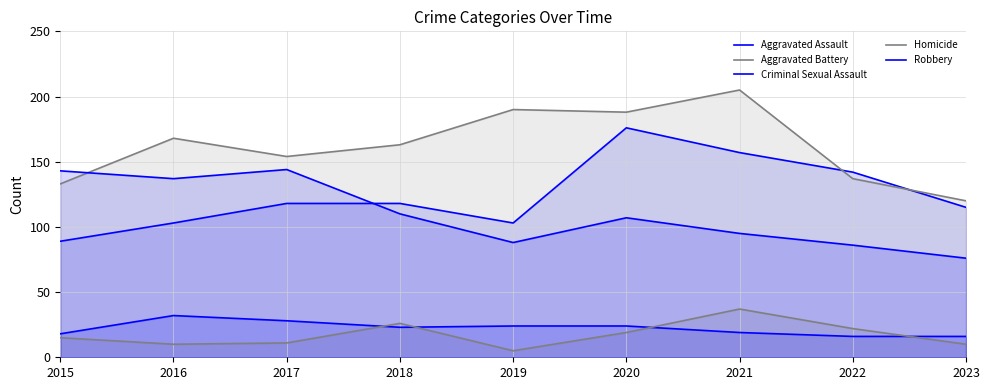

At how many categories does at least one series exceed 20?

9